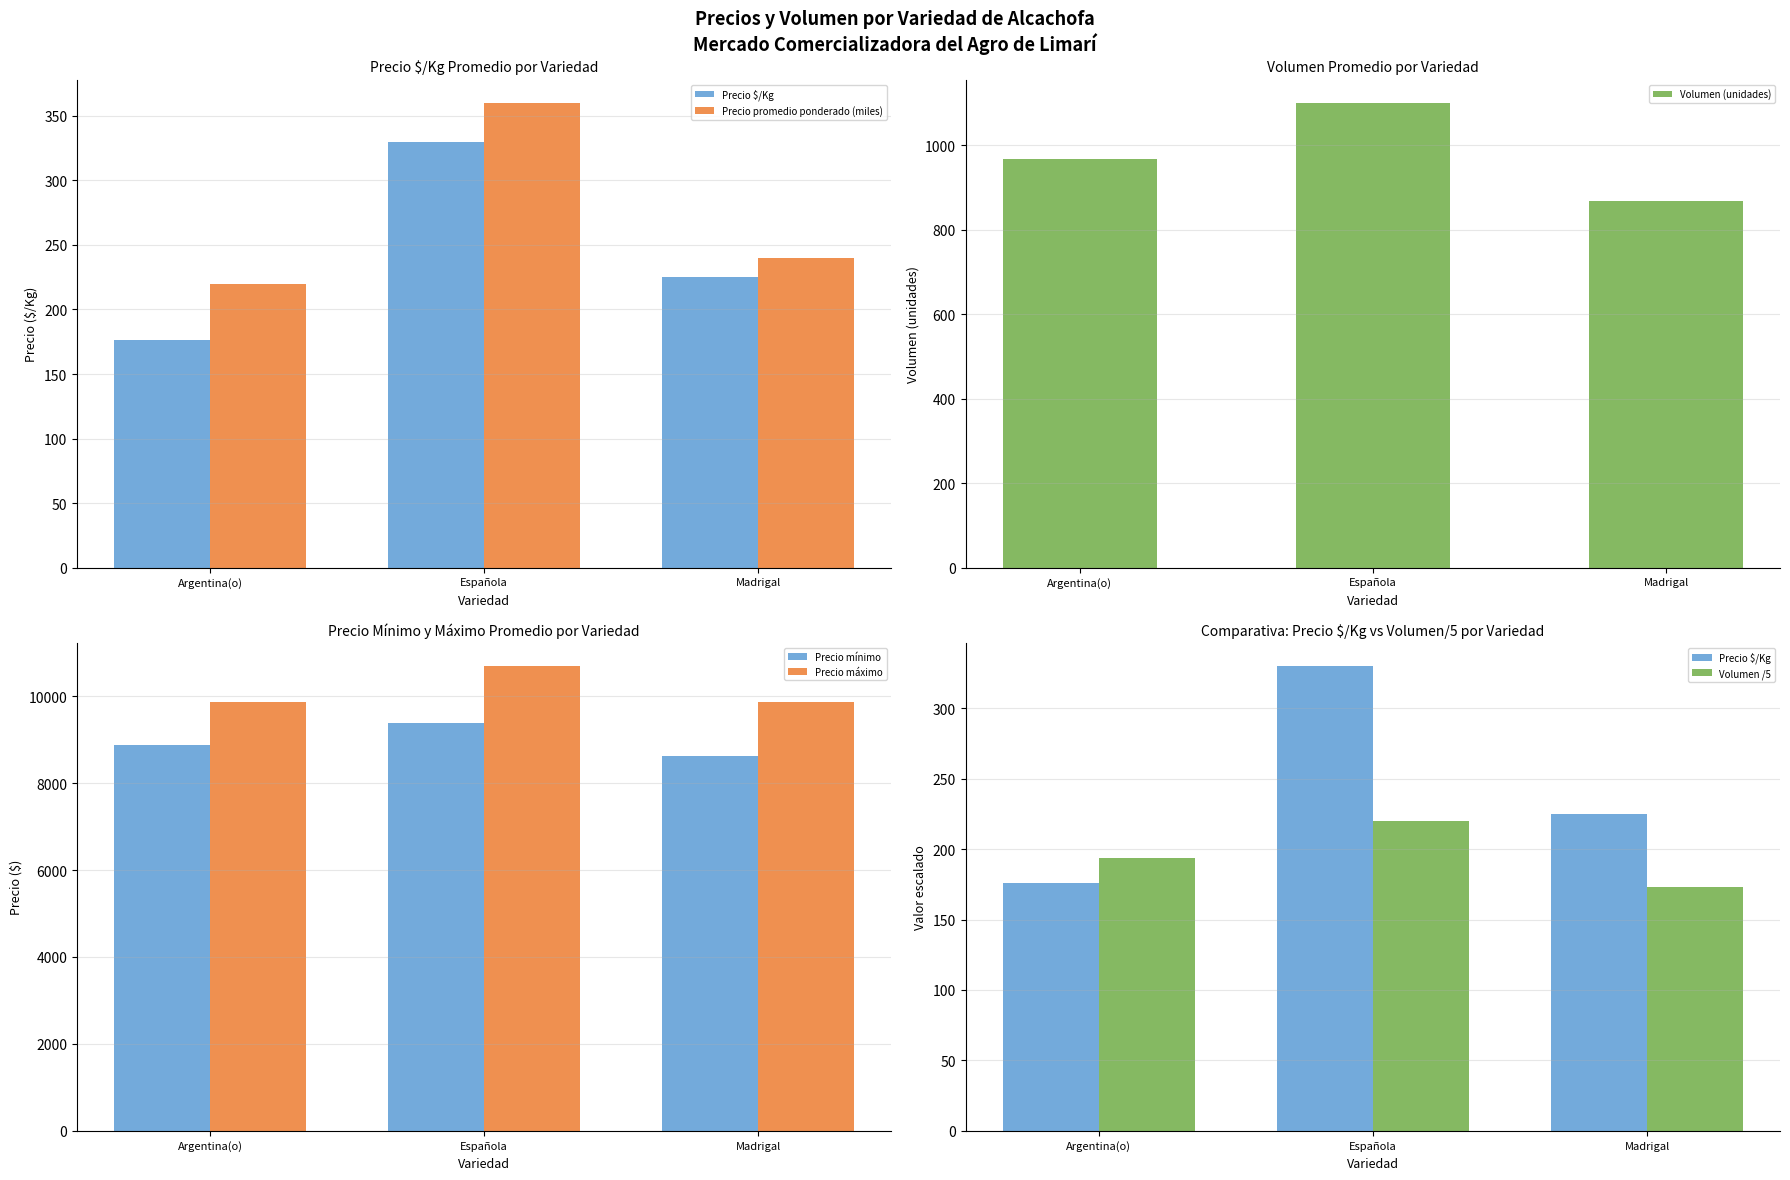

What is the average value of the Volumen (unidades) series?

978